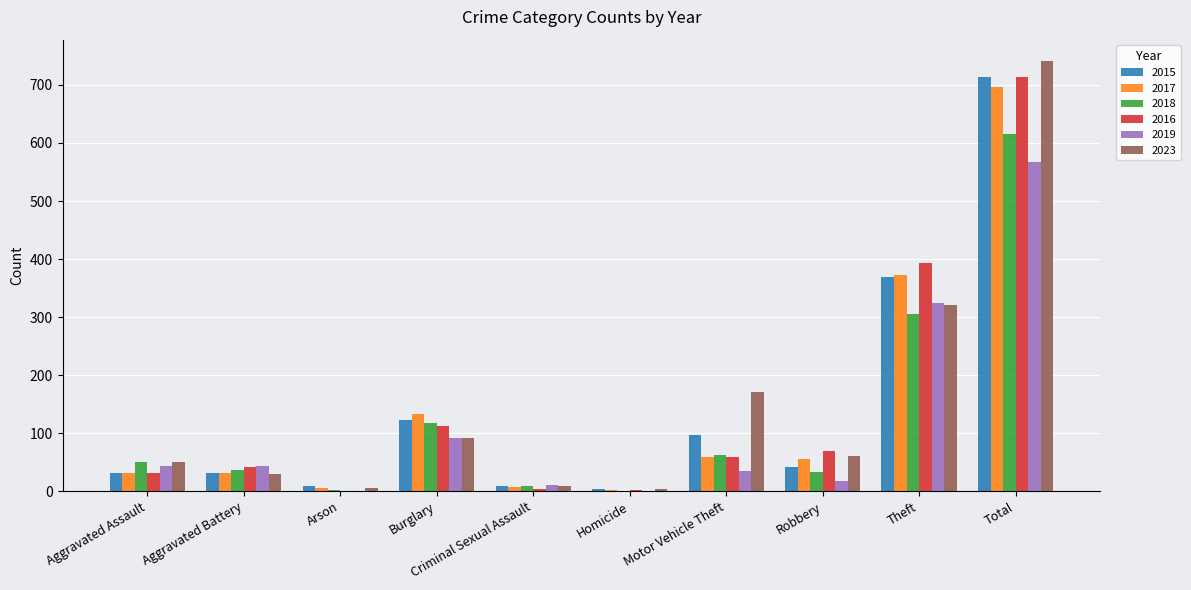

At which label is 2019 closest to 284?

Theft